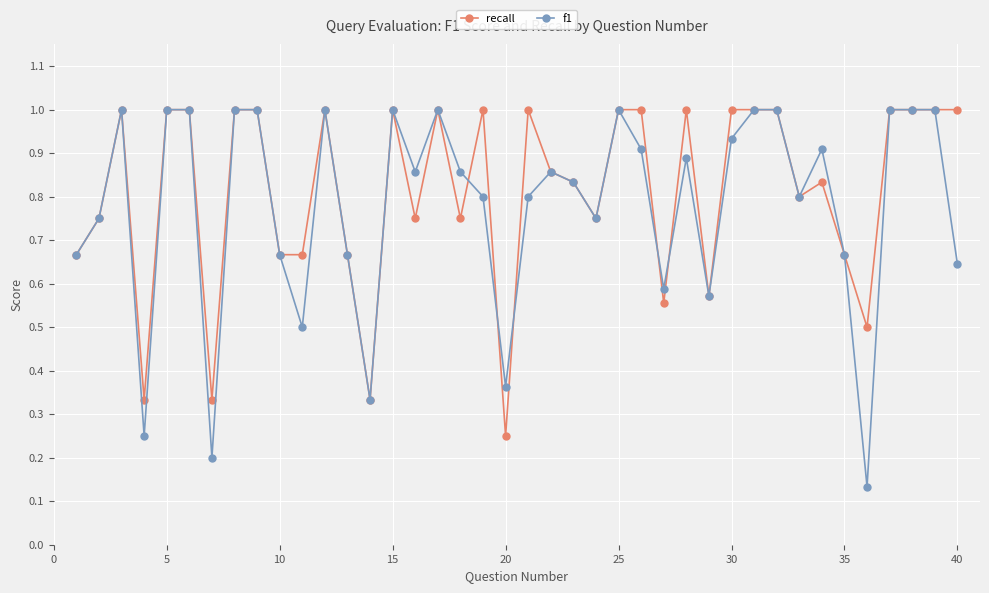

Does the chart have visible grid lines?

Yes